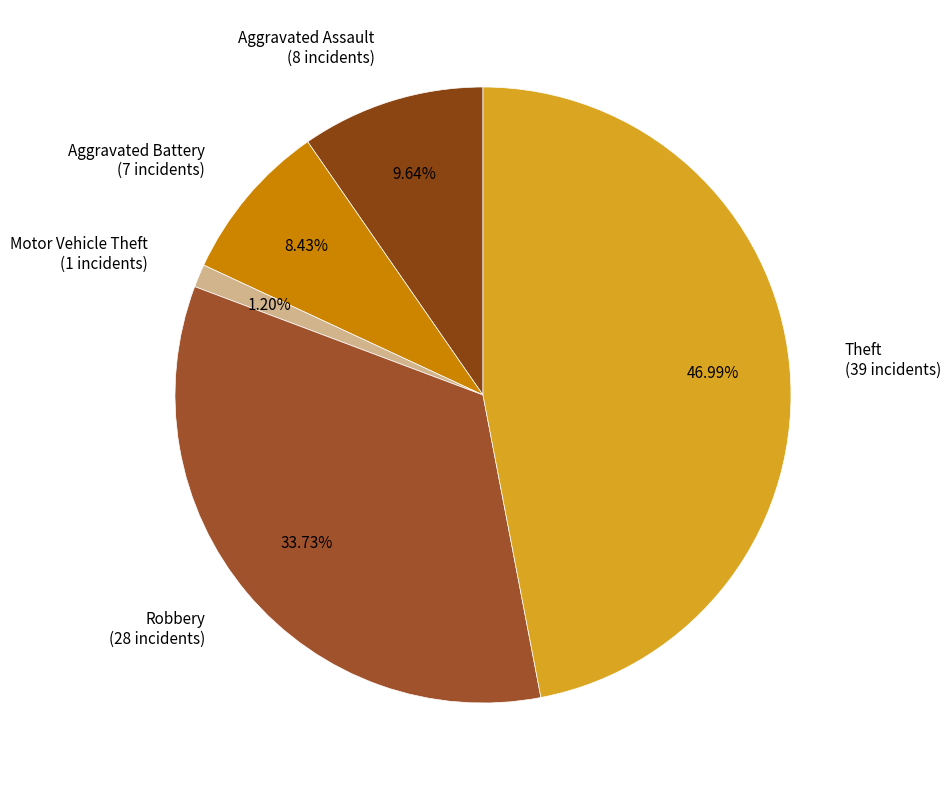

Is Aggravated Assault (8 incidents) the majority of the pie?

No